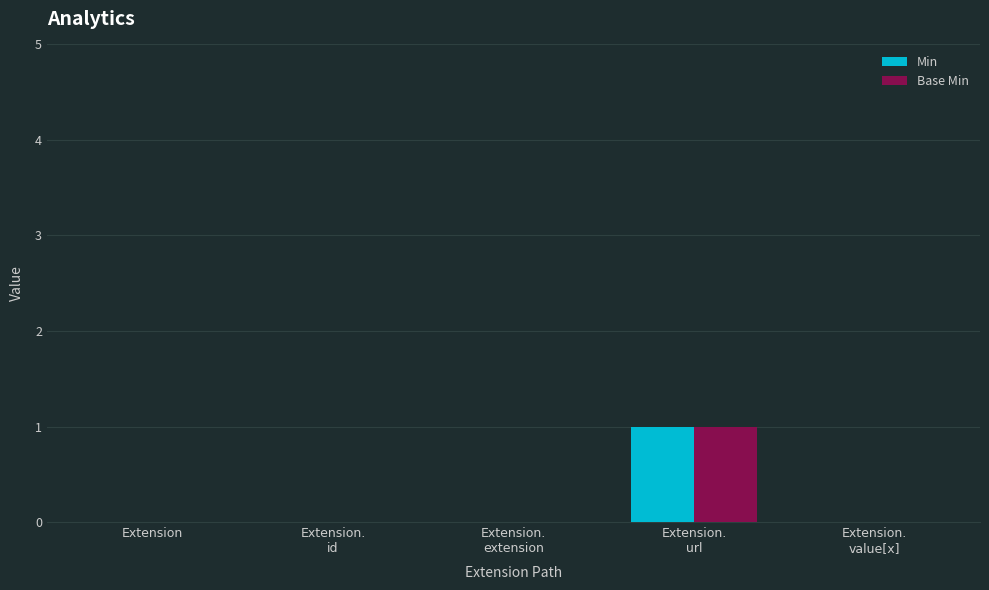

Reading left to right, transcribe all the data shown in this chart.

Min: Extension=0	Extension.
id=0	Extension.
extension=0	Extension.
url=1	Extension.
value[x]=0
Base Min: Extension=0	Extension.
id=0	Extension.
extension=0	Extension.
url=1	Extension.
value[x]=0